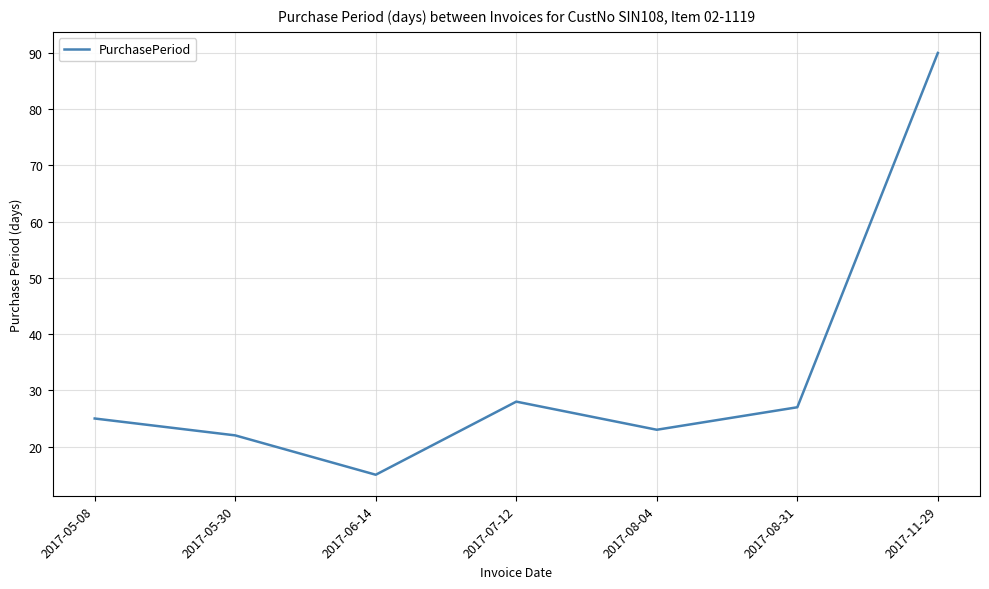

Reading left to right, list all the values displayed in this chart.

25	22	15	28	23	27	90